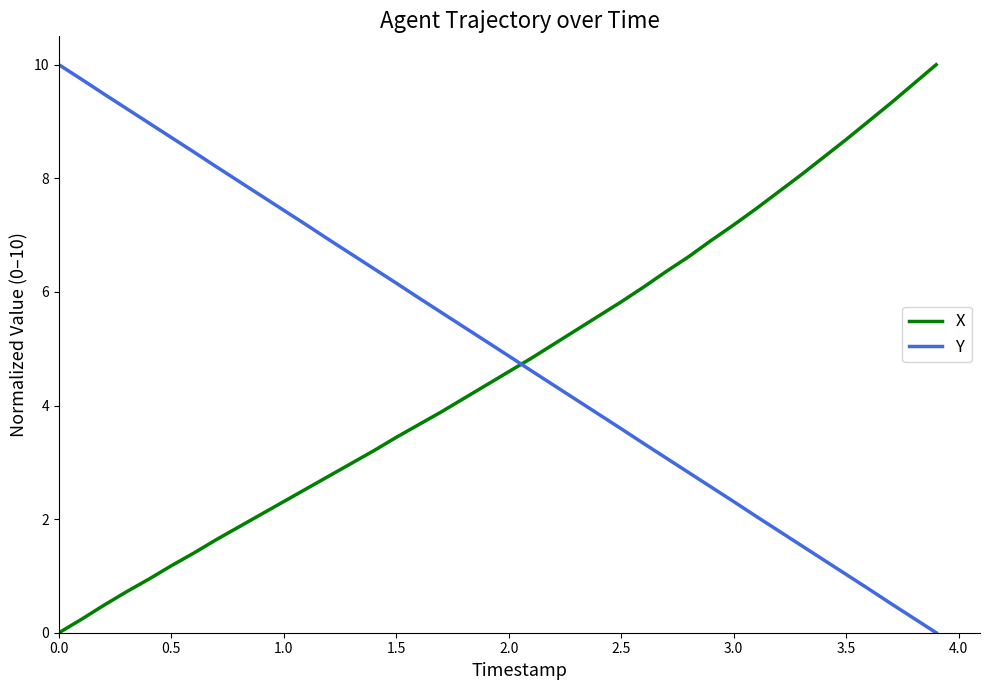

How many lines are shown in the chart?

2